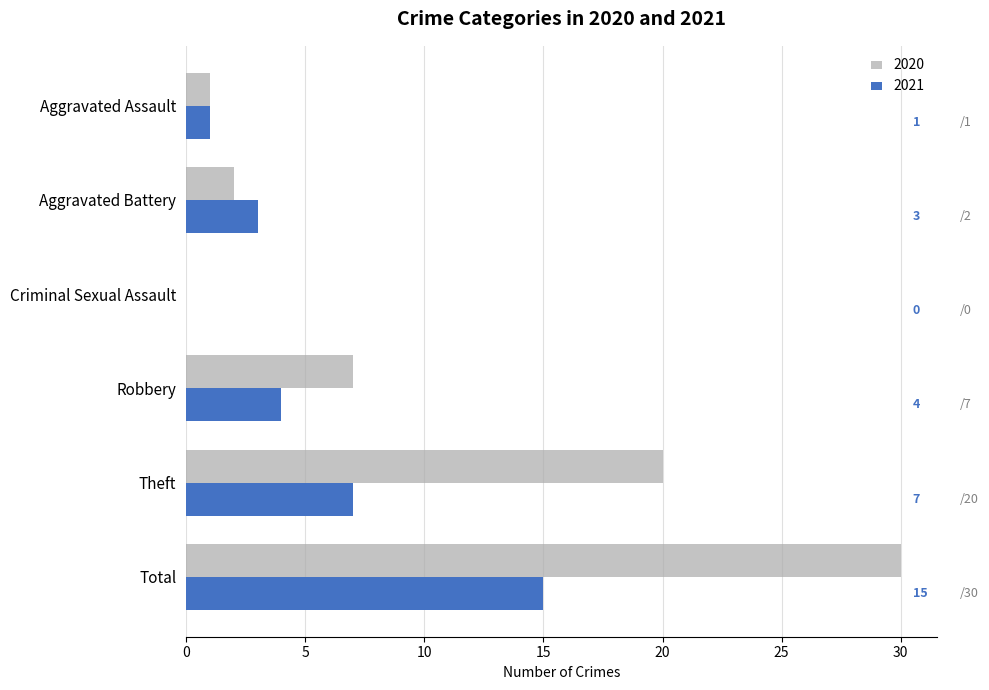

Which series has the largest total across all categories?

2020